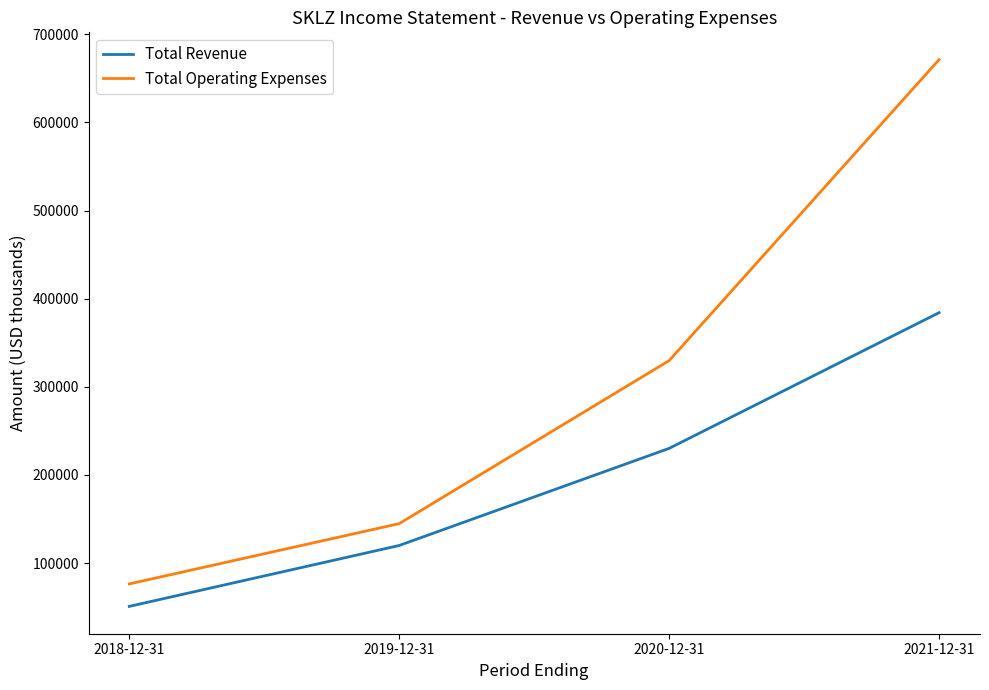

How many values in the Total Revenue series are below 230100?

2